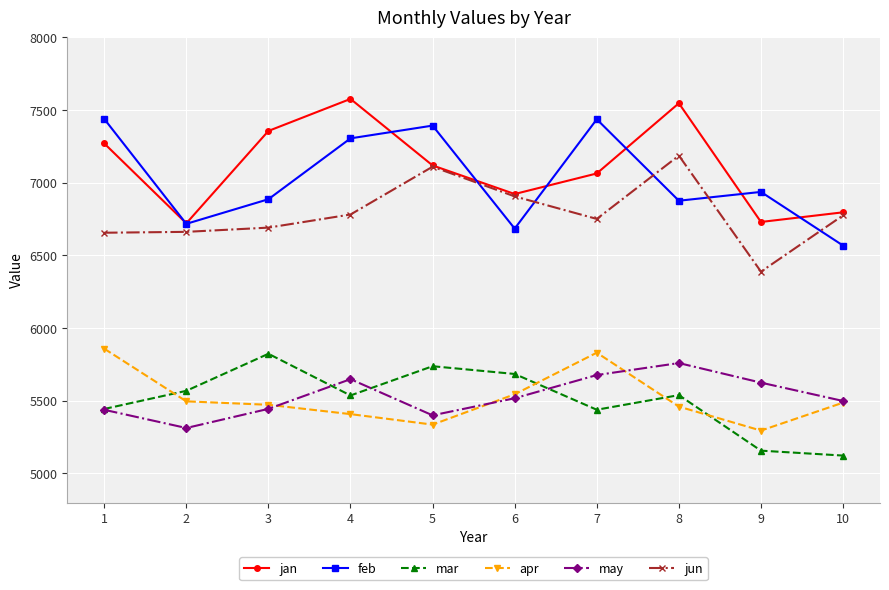

What is the total value across all series at 9?

36130.6